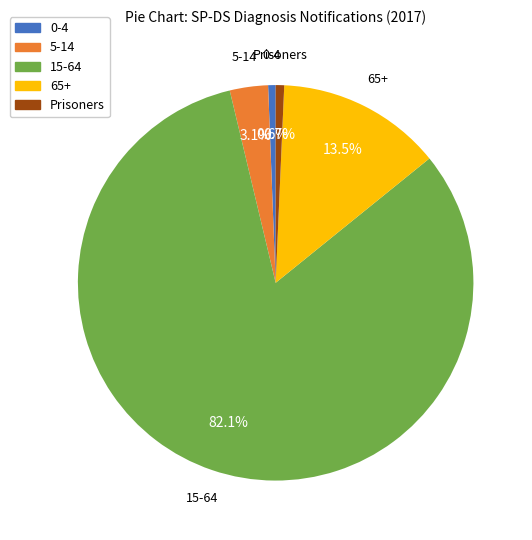

Combined, what portion of the pie is 65+ and 15-64?

95.6%